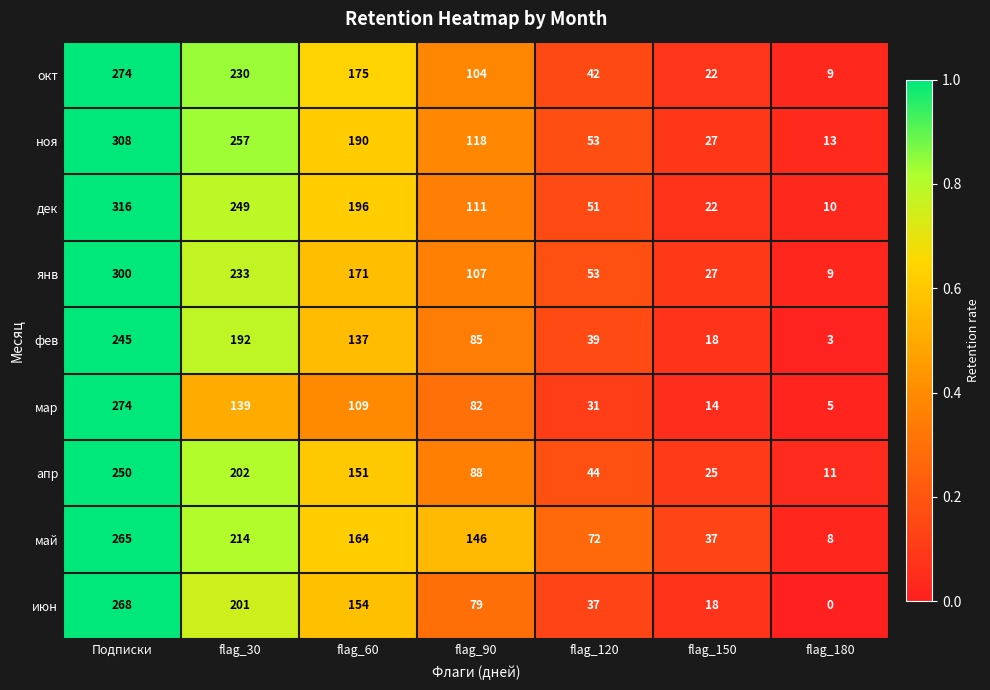

Is it true that июн equals 18 at flag_150?

True